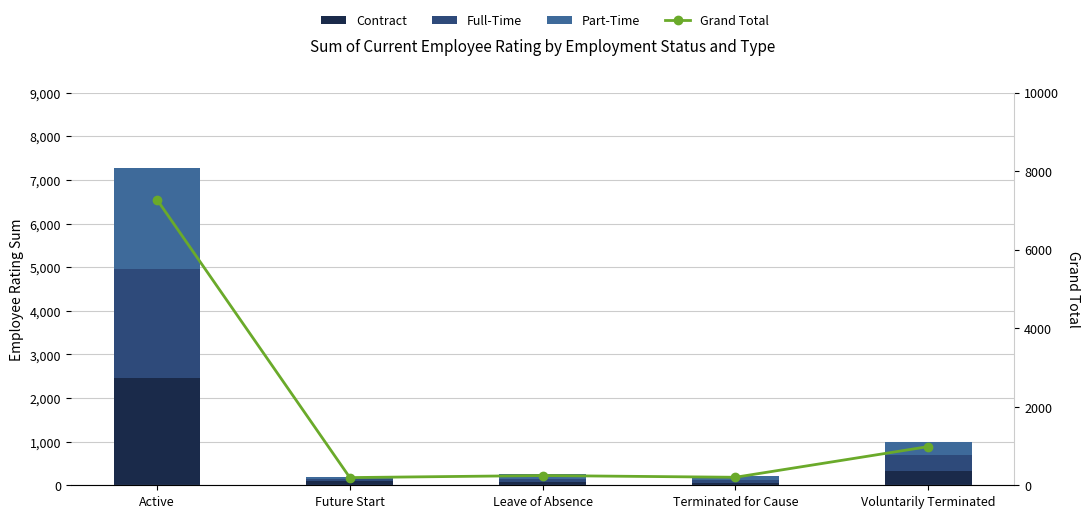

What is the difference between the maximum and minimum values in the Part-Time series?

2253